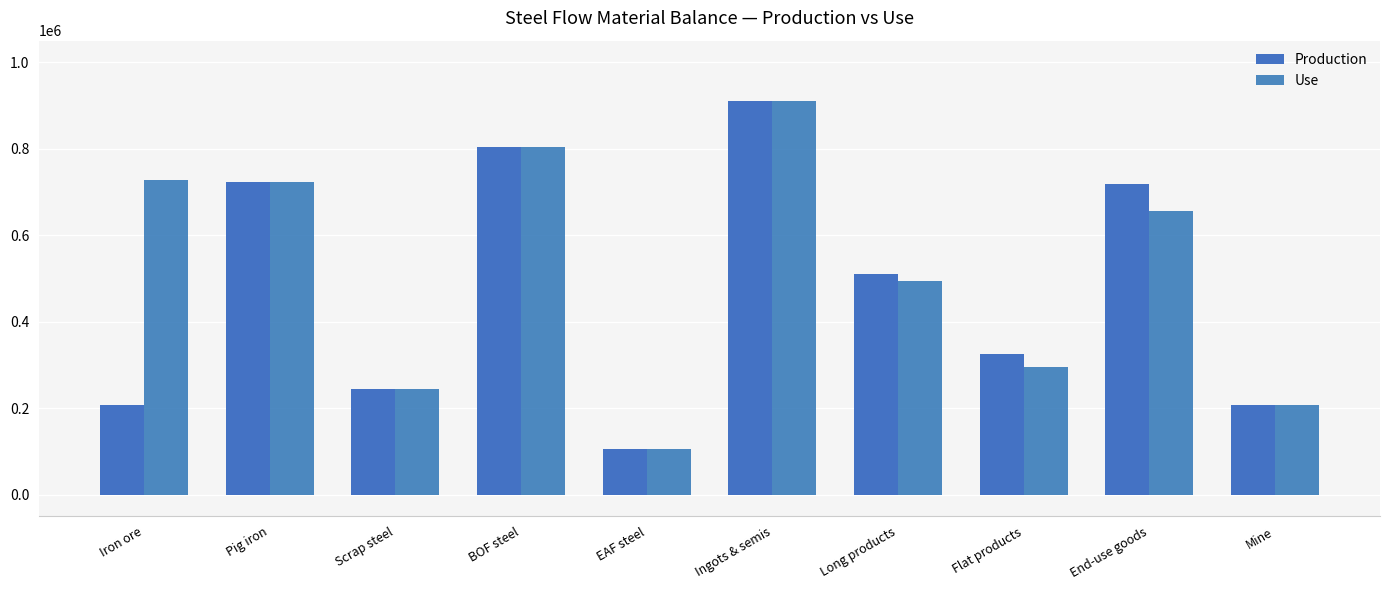

What is the sum of all Use values?

5169628.9